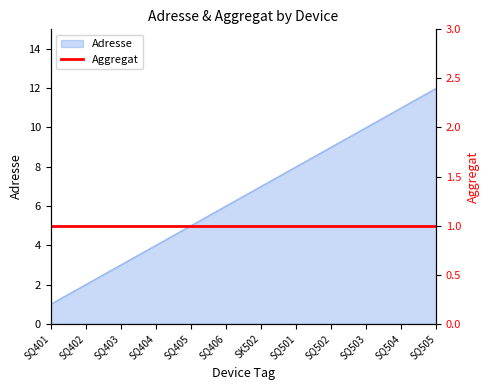

What is the approximate value at SQ504, to the nearest 5?

10